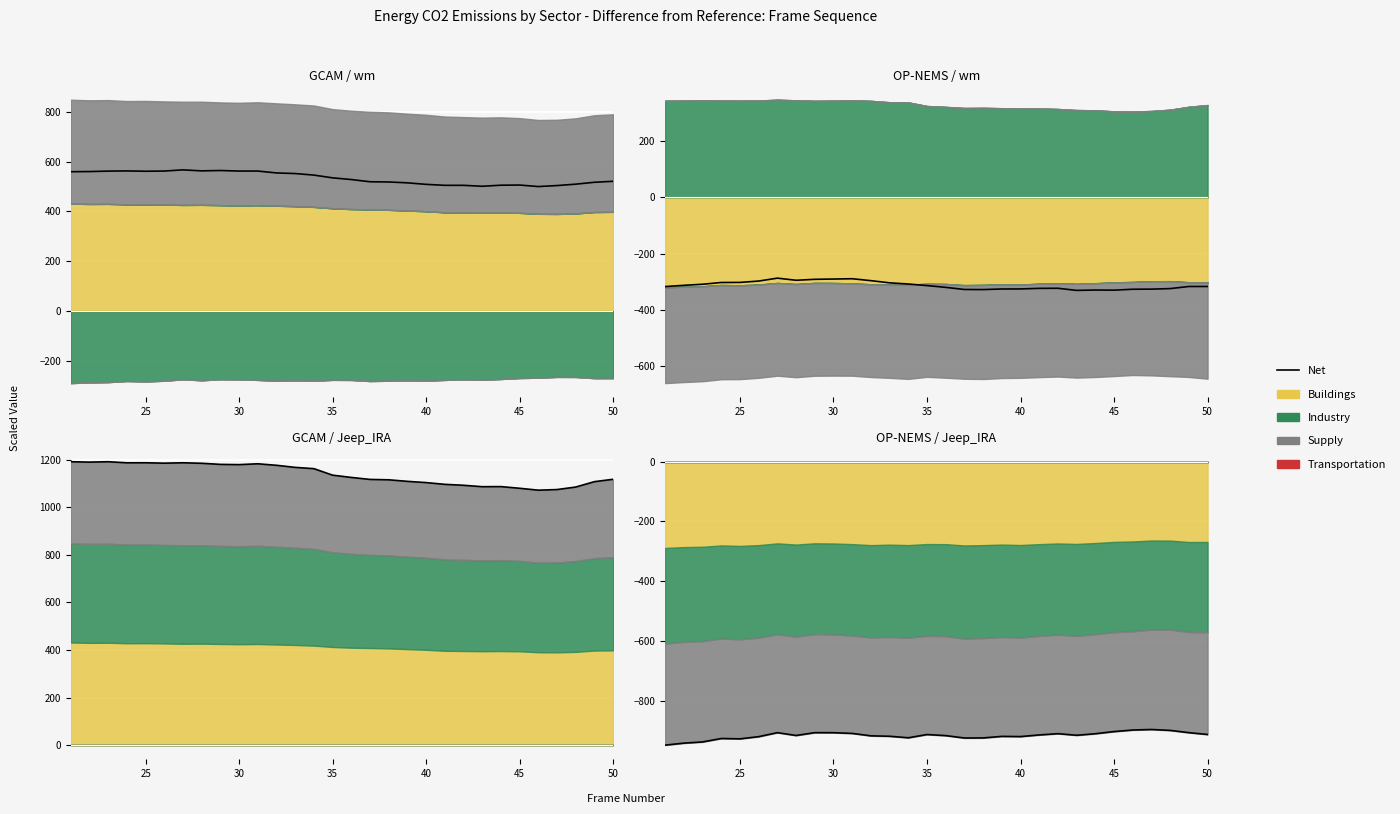

What is the difference between the second highest and minimum values?

50.5